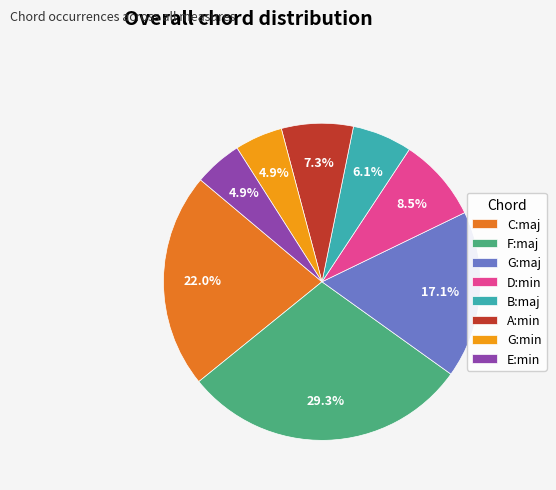

Does any single category account for the majority?

No